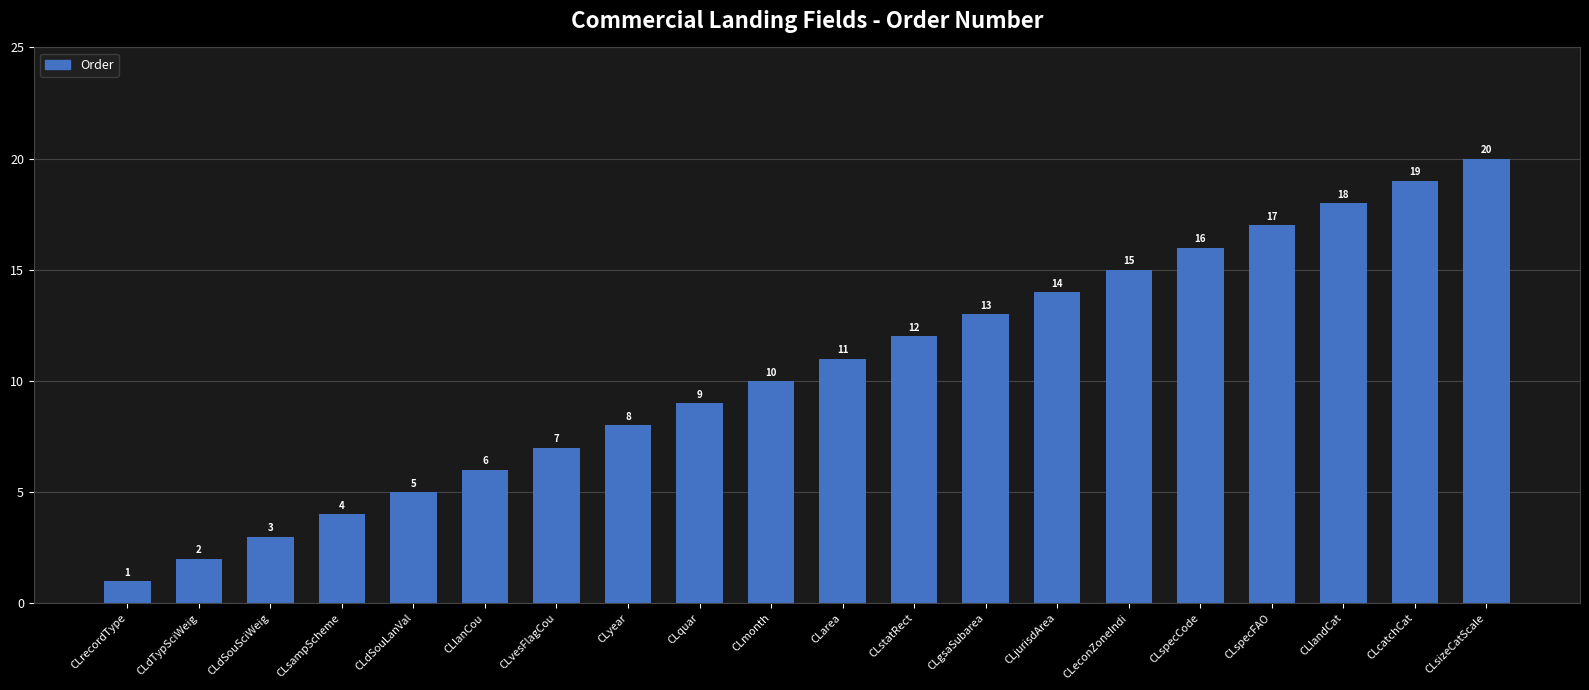

What is the difference between the second highest and second lowest values?

17